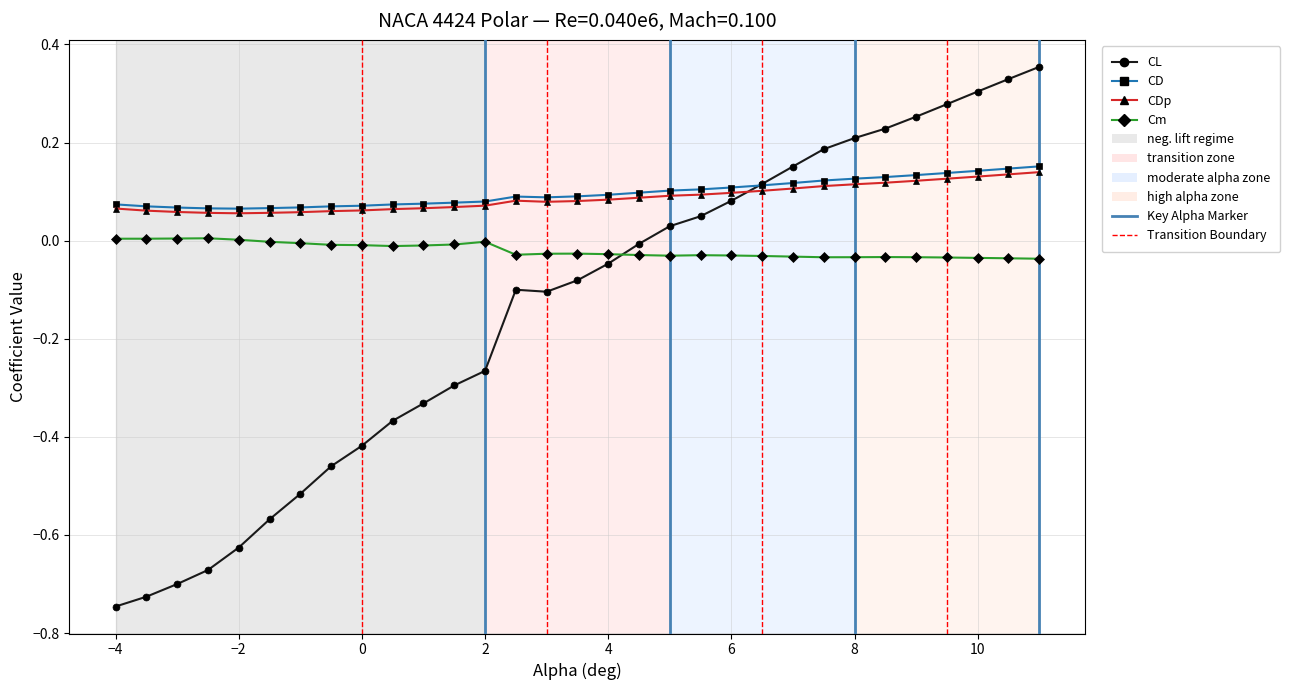

Which series ends up on top after the final intersection of Cm and CL?

CL